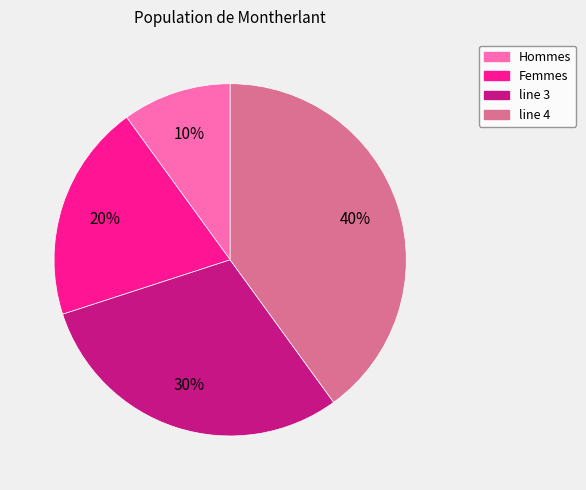

To the nearest percent, what is the average slice percentage?

25%